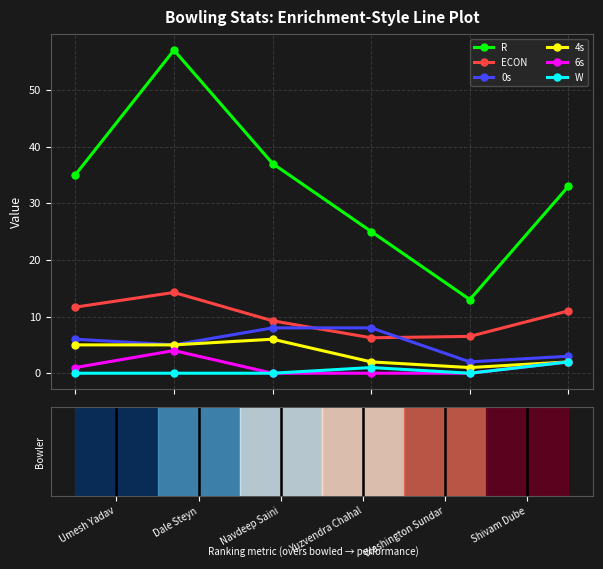

How many values in the 0s series are below 6?

3